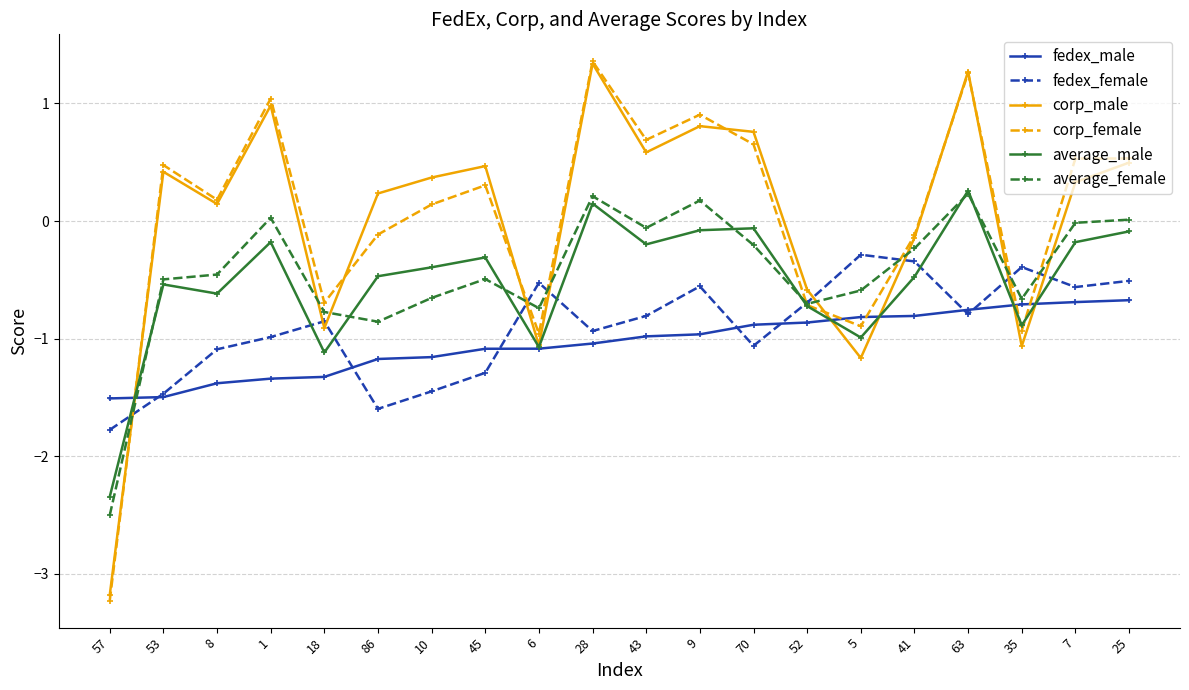

What is the minimum value for fedex_male?

-1.5